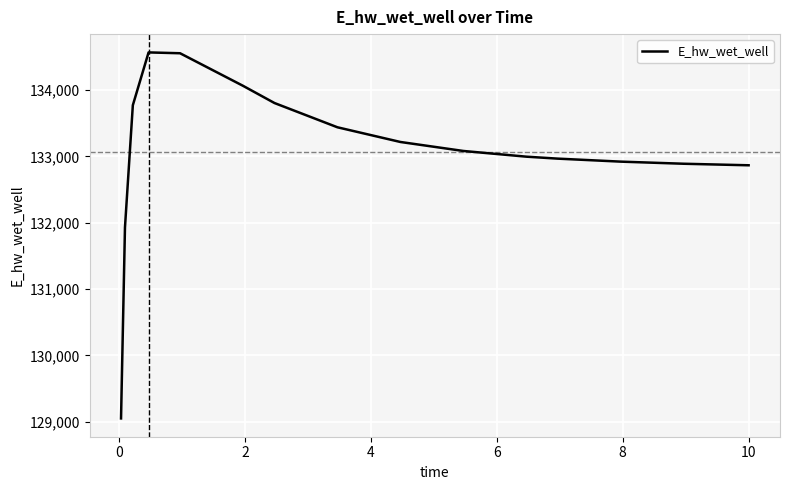

What is the greatest value displayed?

134569.4